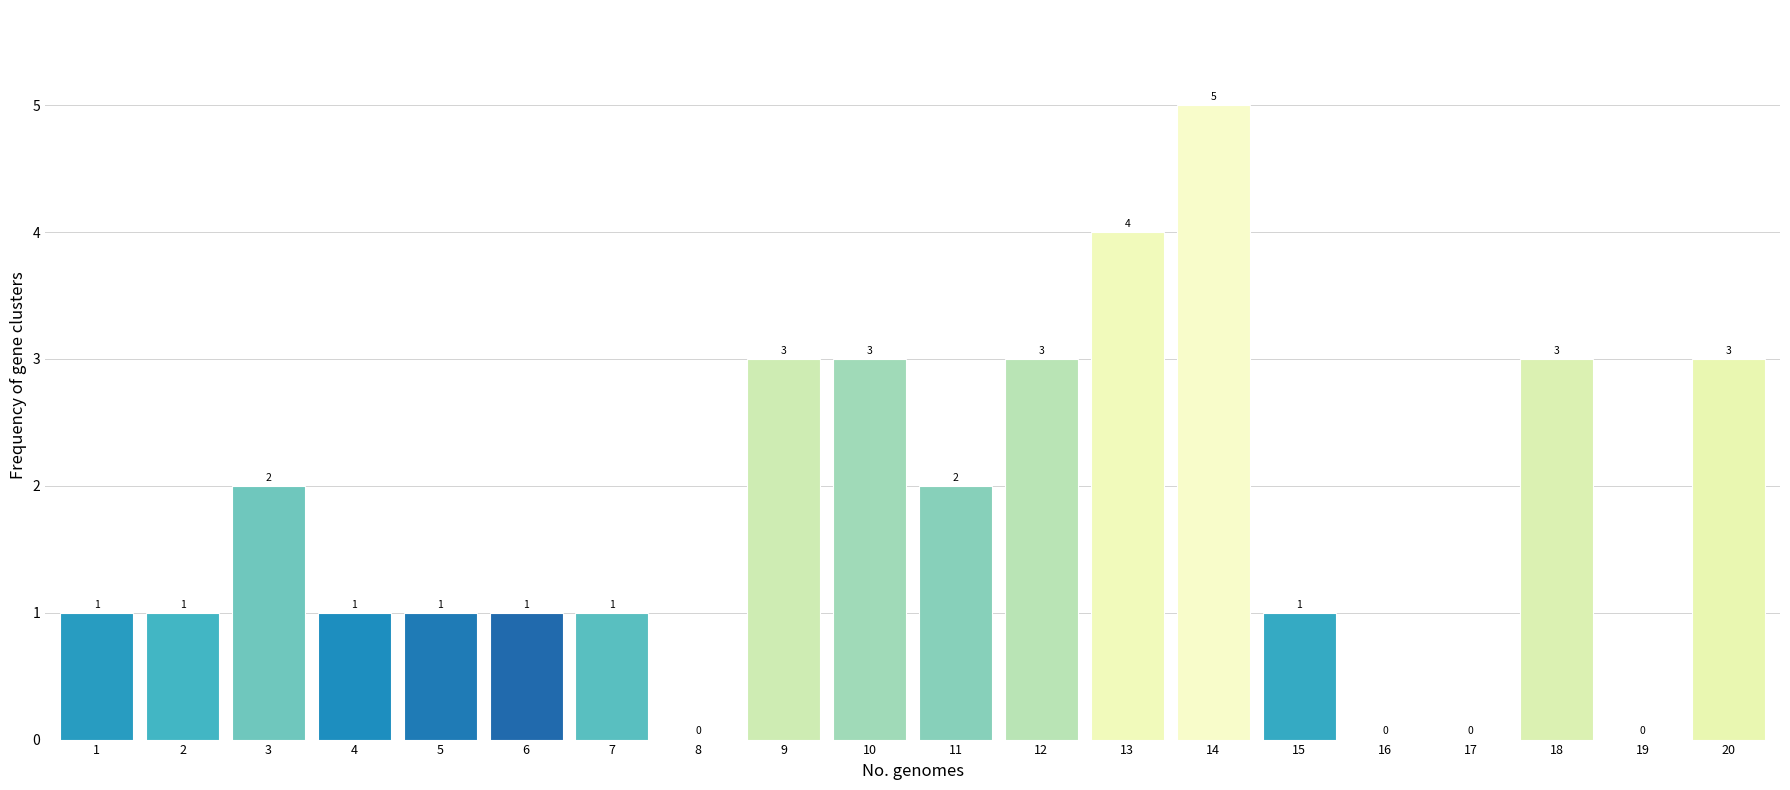

Reading right to left, list all the values displayed in this chart.

20=3	19=0	18=3	17=0	16=0	15=1	14=5	13=4	12=3	11=2	10=3	9=3	8=0	7=1	6=1	5=1	4=1	3=2	2=1	1=1